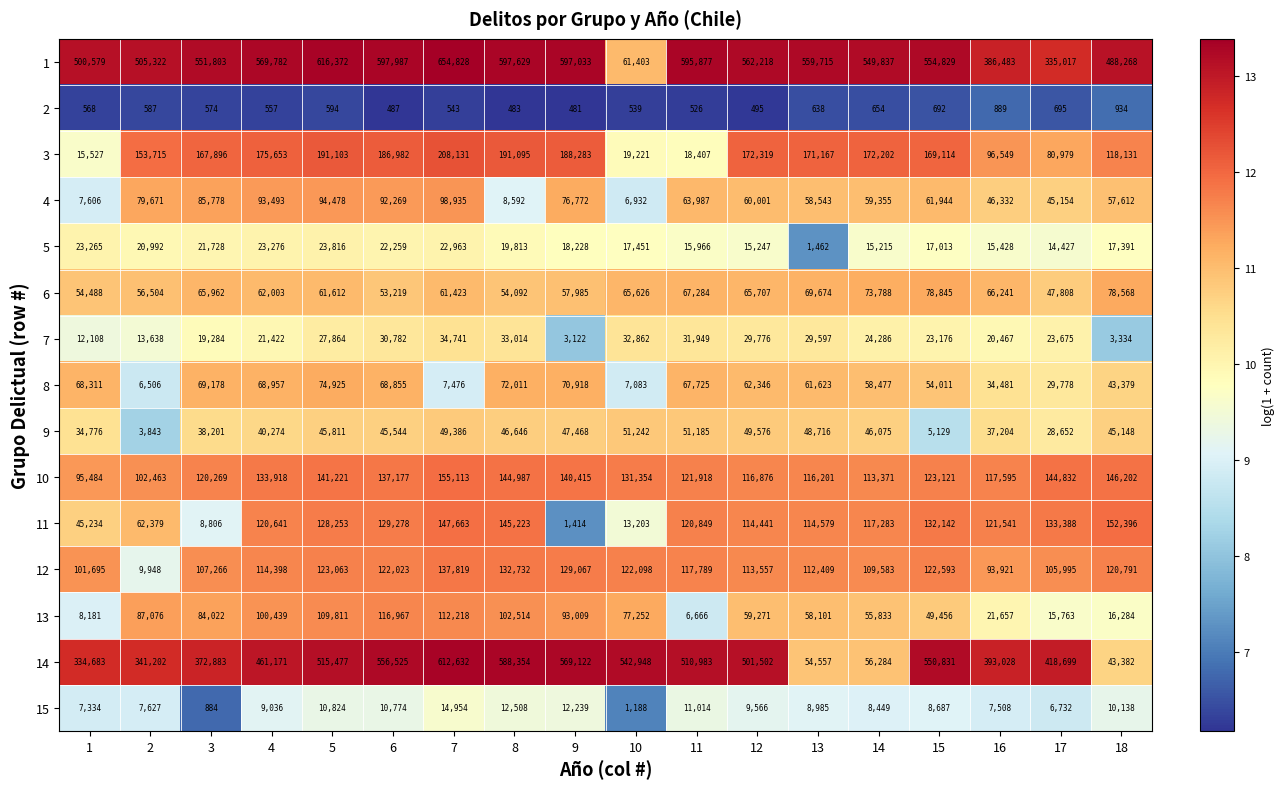

Read the 15 value at 14.

8449